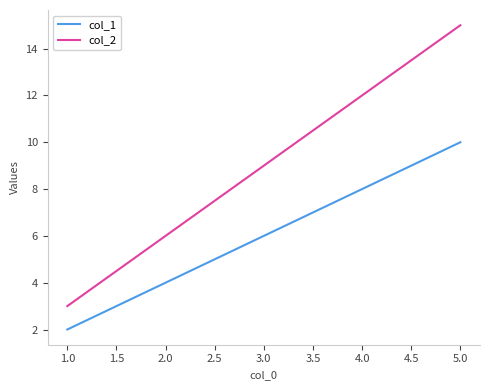

Is this an area chart (filled region under the line)?

No